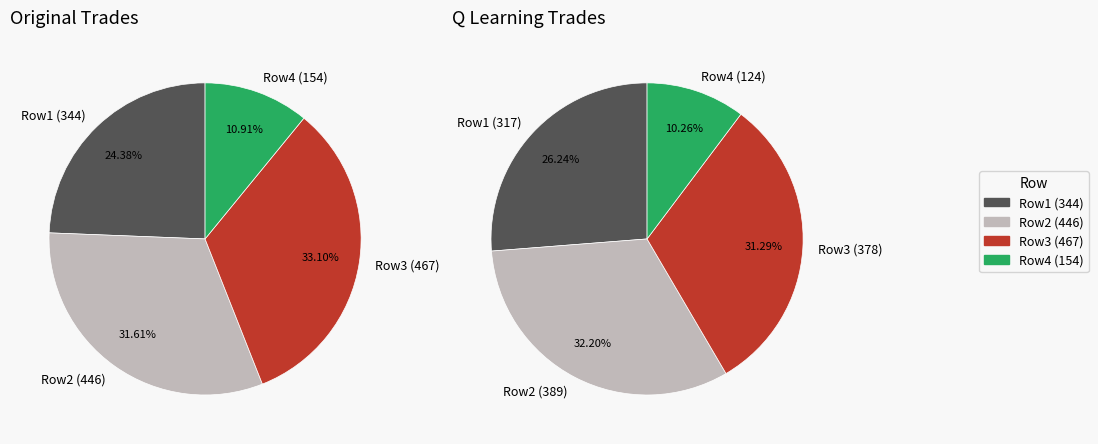

Is 446 the majority of the pie?

No